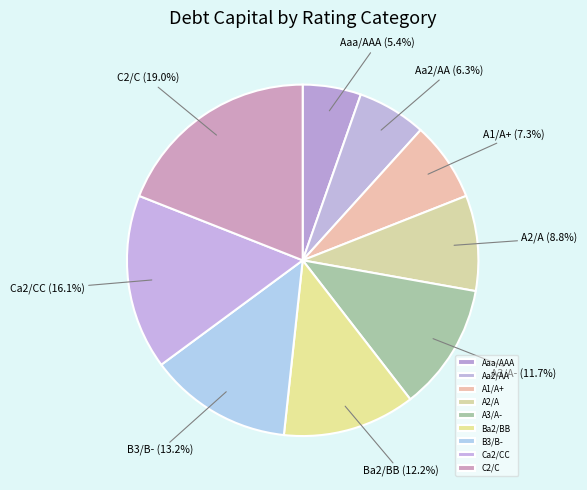

Does any single category account for the majority?

No